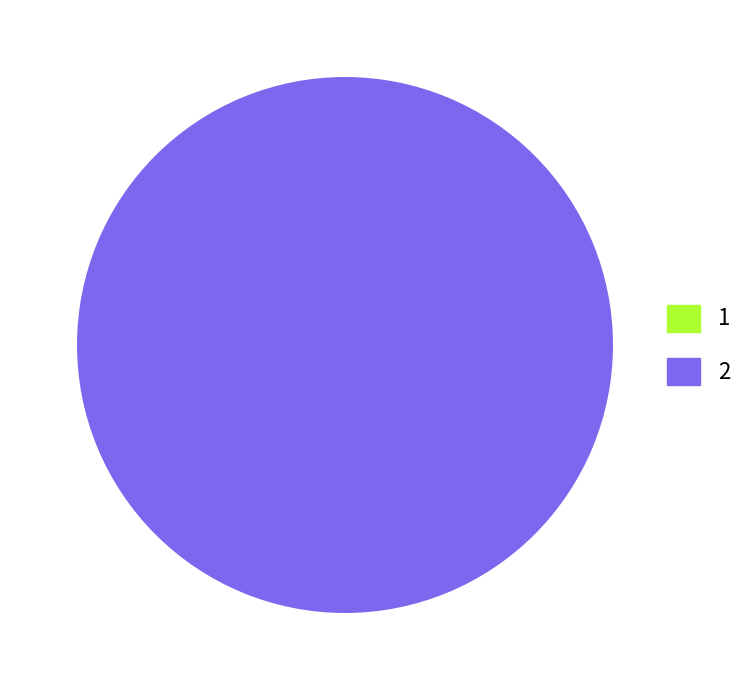

The 2 slice represents 90% of the pie. True or false?

False